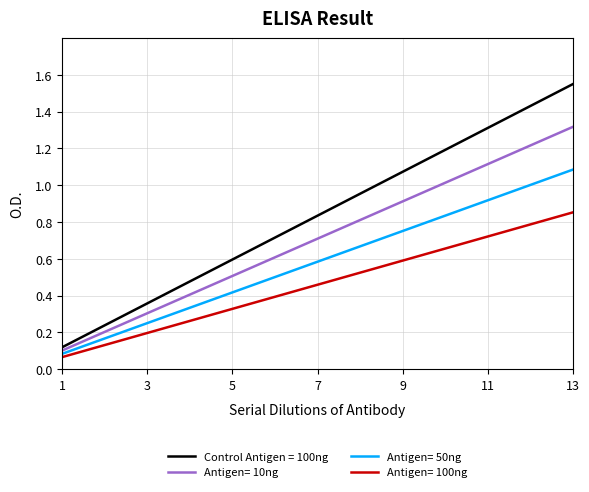

How many distinct data groups are displayed?

4